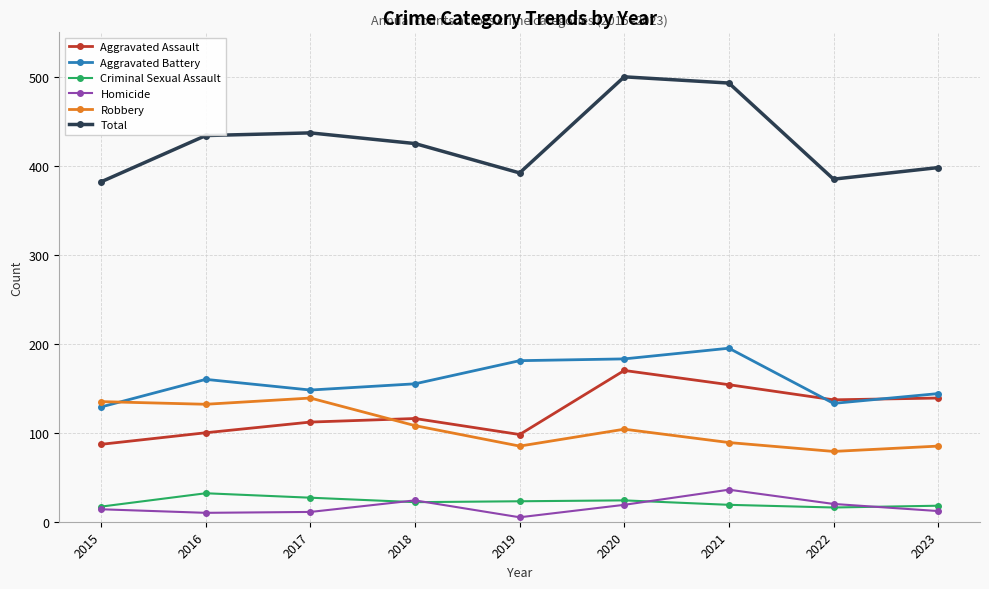

What is the spread (max minus min) of values at 2015?

368